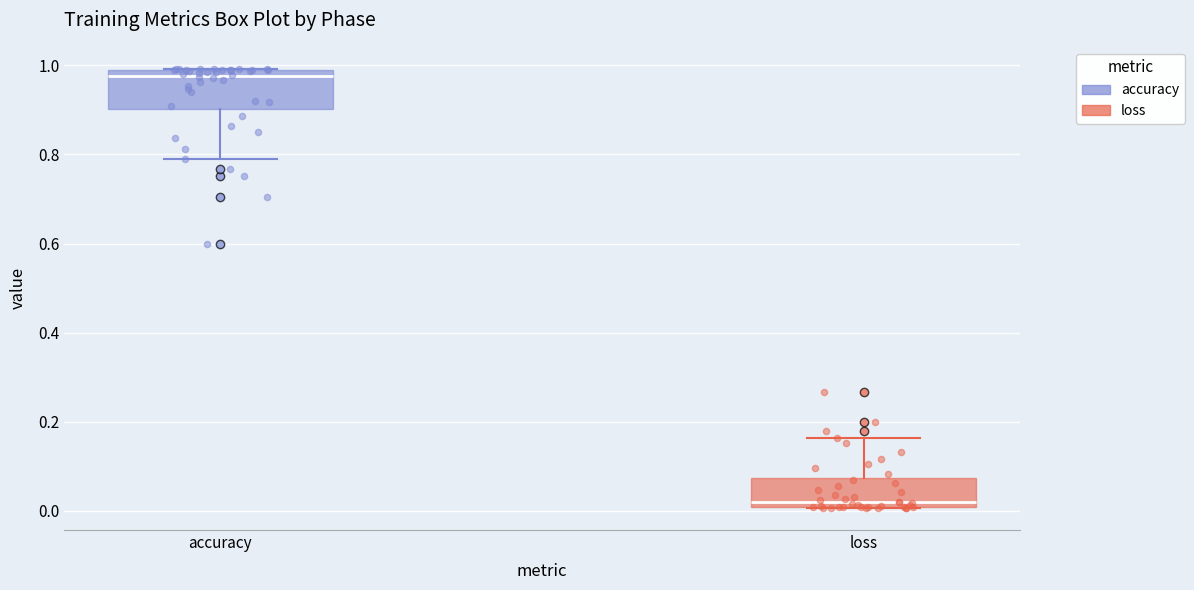

Where does the lower whisker of the box for accuracy end on the y-axis? The values are not printed on the chart, so give them approximately, as read against the axis.

0.78